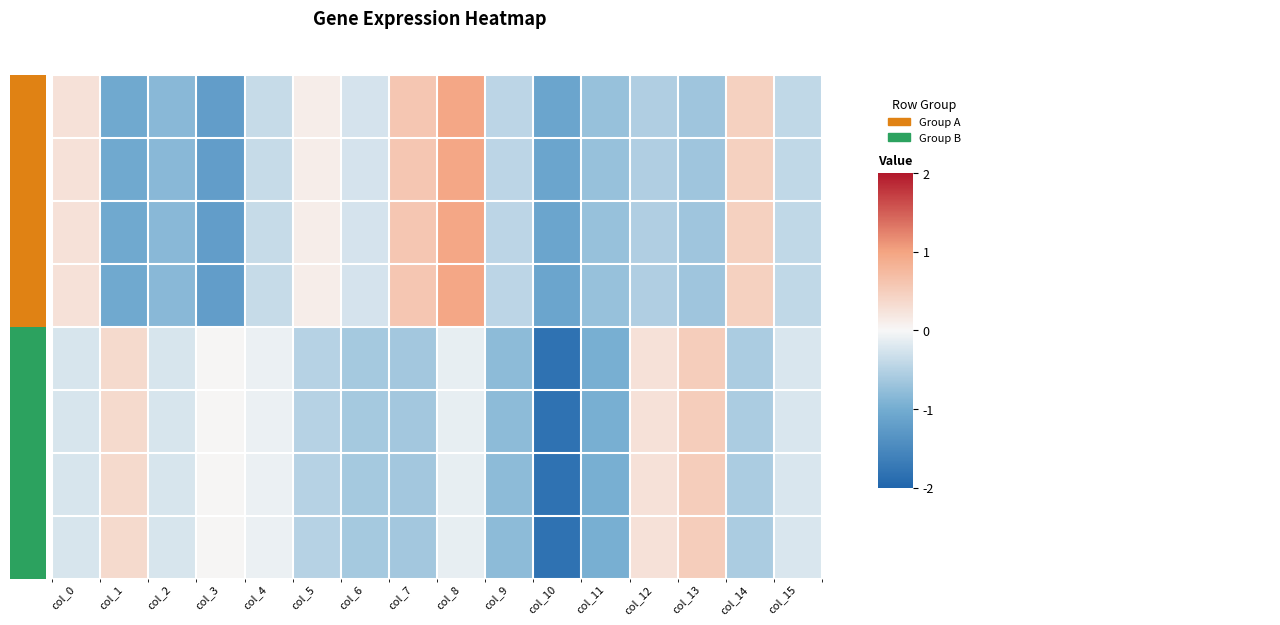

List the labels in order of row_2 value, largest first.

col_8, col_7, col_14, col_0, col_5, col_6, col_4, col_15, col_9, col_12, col_13, col_11, col_2, col_1, col_10, col_3